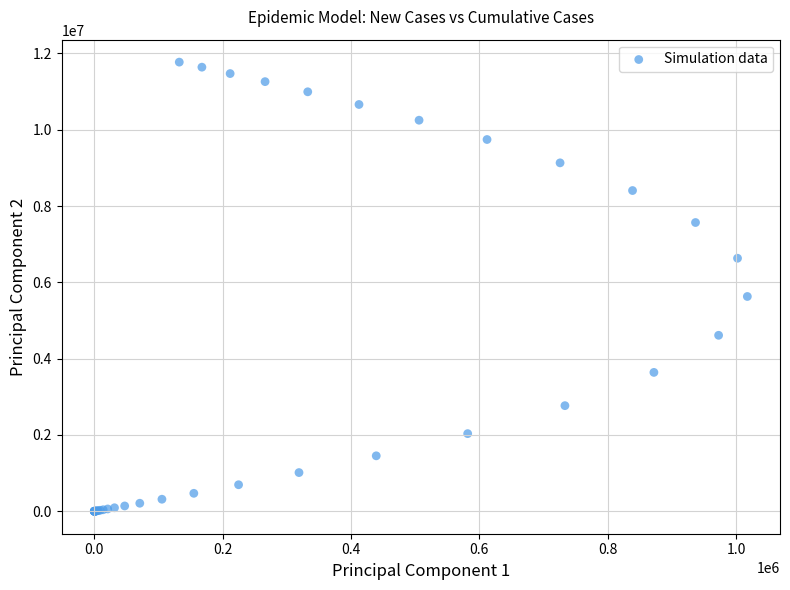

What Y value in the scatter plot is closest to 5886905?

5630352.7